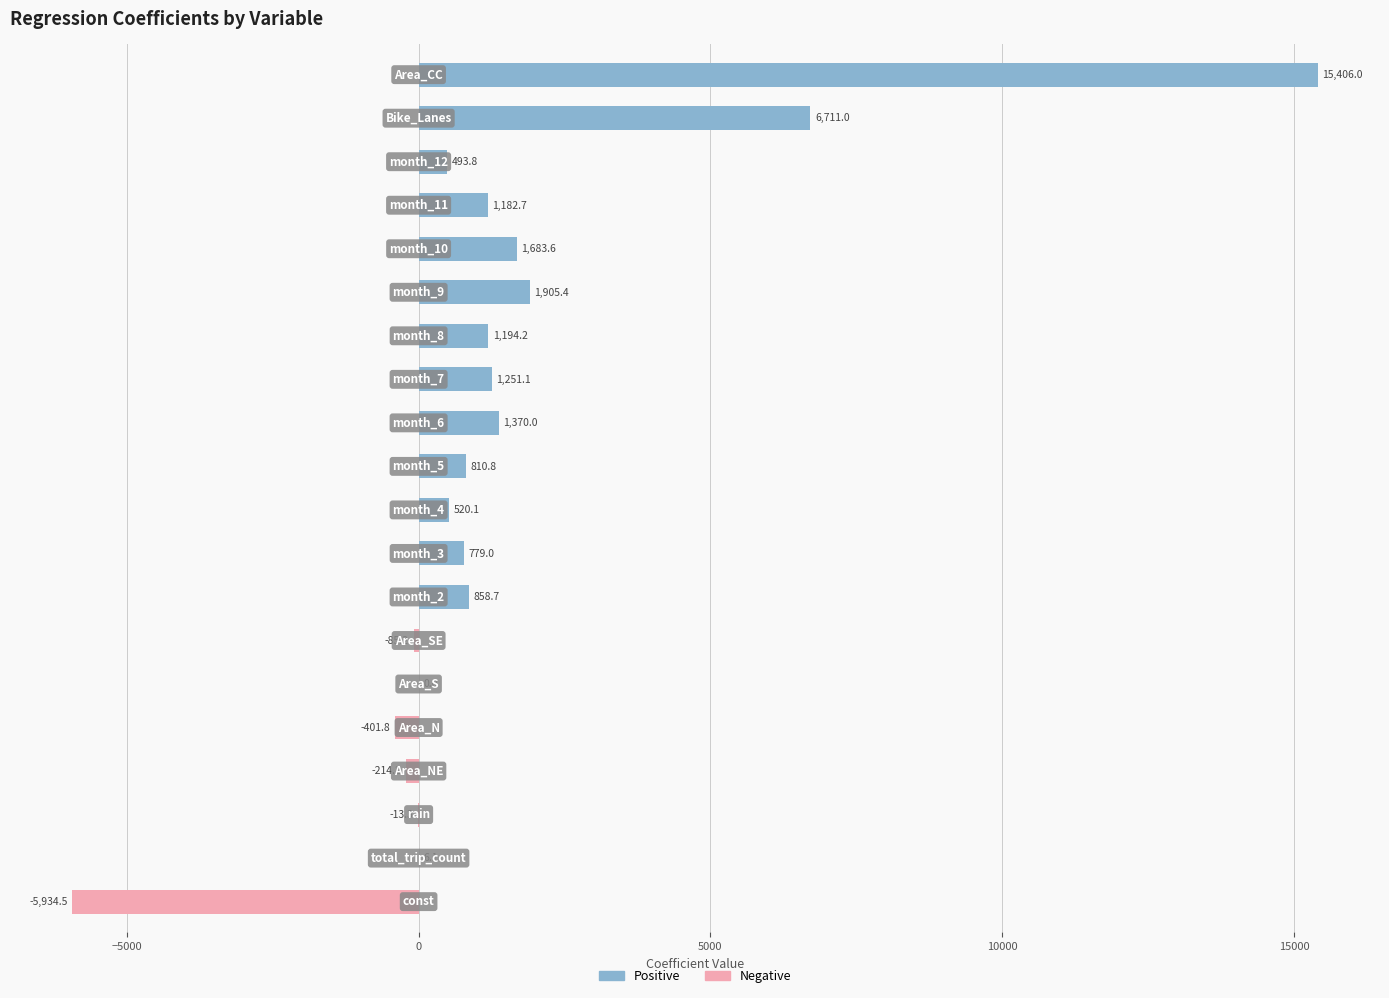

What is the difference between the maximum and minimum values in the Positive series?

15406.0